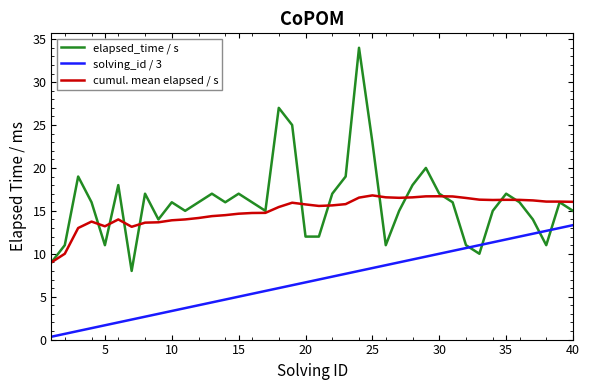

What is the maximum value shown in the chart?

34.0